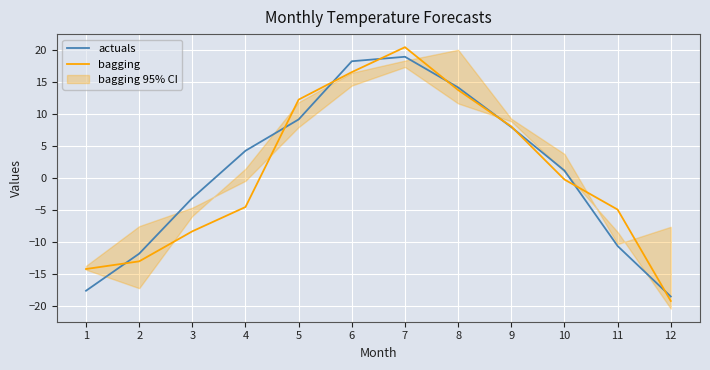

True or false: bagging has more than 0 interior local peaks.

True